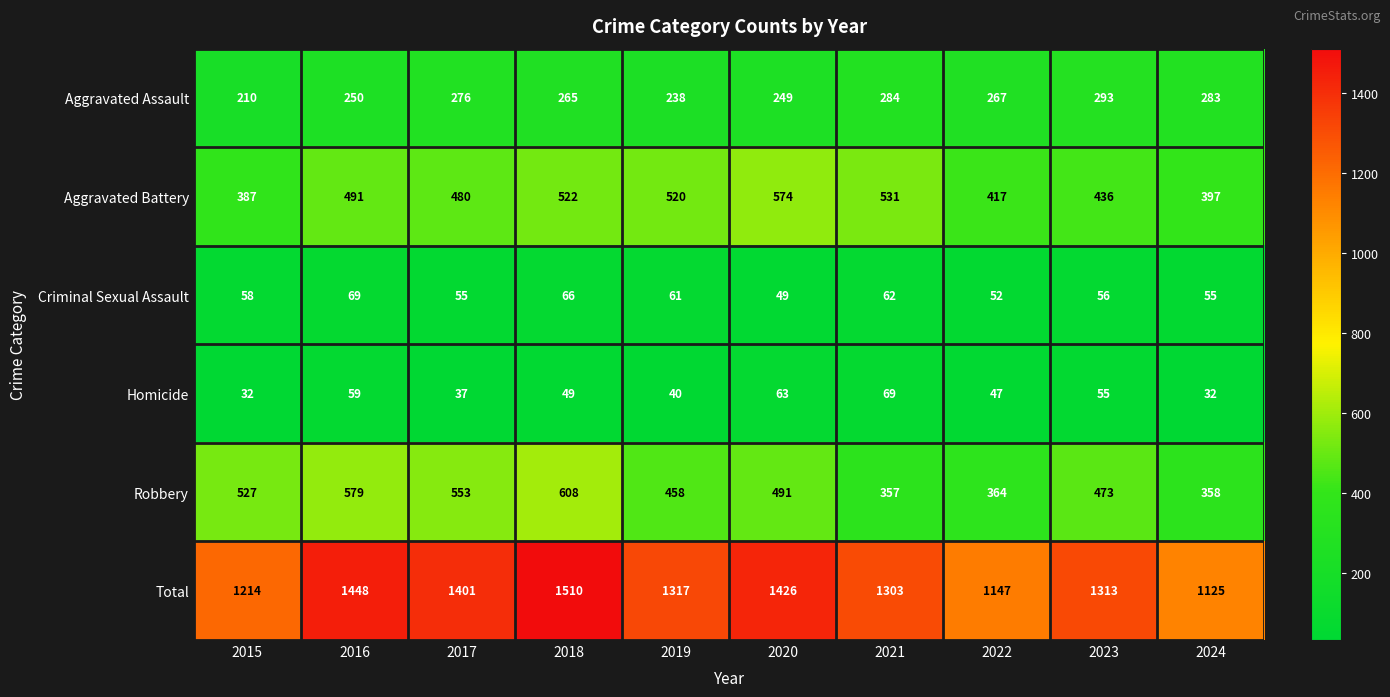

What is the total value across all series at 2021?

2606